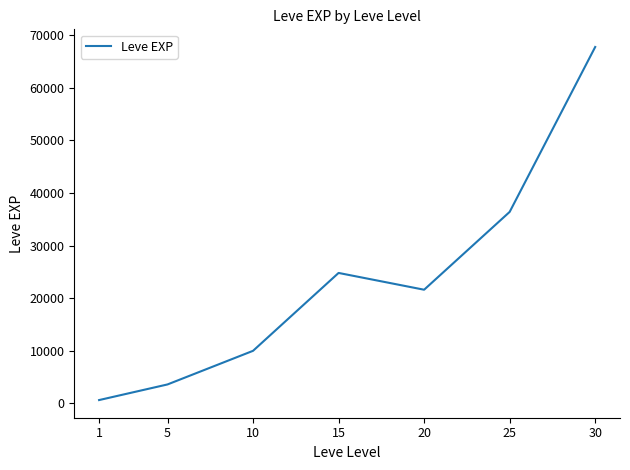

What is the difference between the maximum and minimum values?

67100